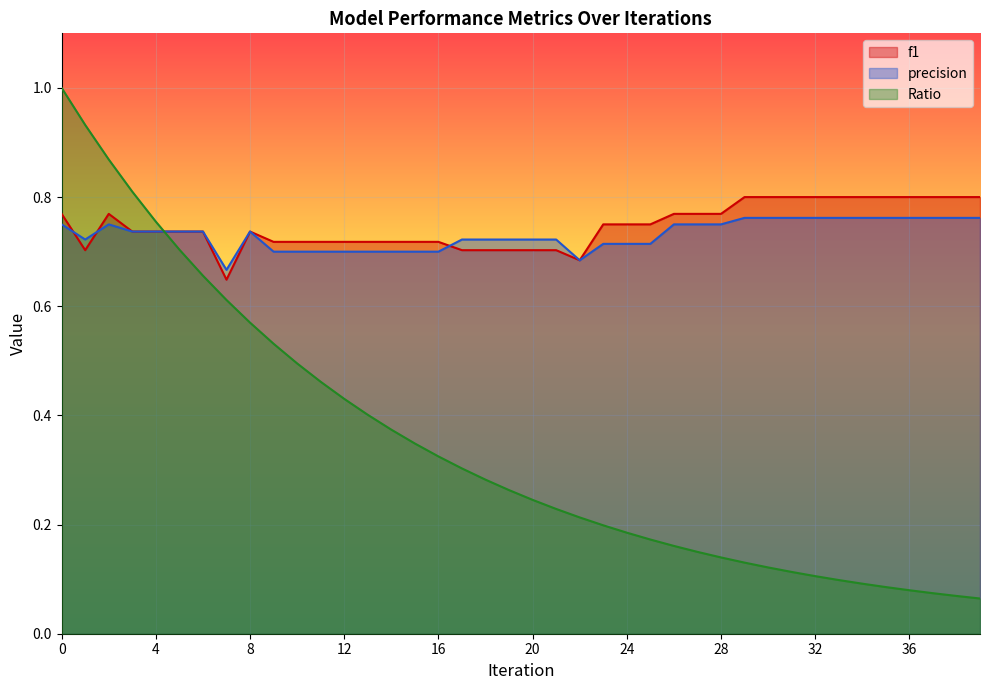

Reading right to left, list all the values displayed in this chart.

f1: 0.8	0.8	0.8	0.8	0.8	0.8	0.8	0.8	0.8	0.8	0.8	0.8	0.8	0.8	0.8	0.8	0.8	0.7	0.7	0.7	0.7	0.7	0.7	0.7	0.7	0.7	0.7	0.7	0.7	0.7	0.7	0.7	0.6	0.7	0.7	0.7	0.7	0.8	0.7	0.8
precision: 0.8	0.8	0.8	0.8	0.8	0.8	0.8	0.8	0.8	0.8	0.8	0.8	0.8	0.8	0.7	0.7	0.7	0.7	0.7	0.7	0.7	0.7	0.7	0.7	0.7	0.7	0.7	0.7	0.7	0.7	0.7	0.7	0.7	0.7	0.7	0.7	0.7	0.8	0.7	0.8
Ratio: 0.1	0.1	0.1	0.1	0.1	0.1	0.1	0.1	0.1	0.1	0.1	0.1	0.1	0.2	0.2	0.2	0.2	0.2	0.2	0.2	0.3	0.3	0.3	0.3	0.3	0.4	0.4	0.4	0.5	0.5	0.5	0.6	0.6	0.7	0.7	0.8	0.8	0.9	0.9	1.0